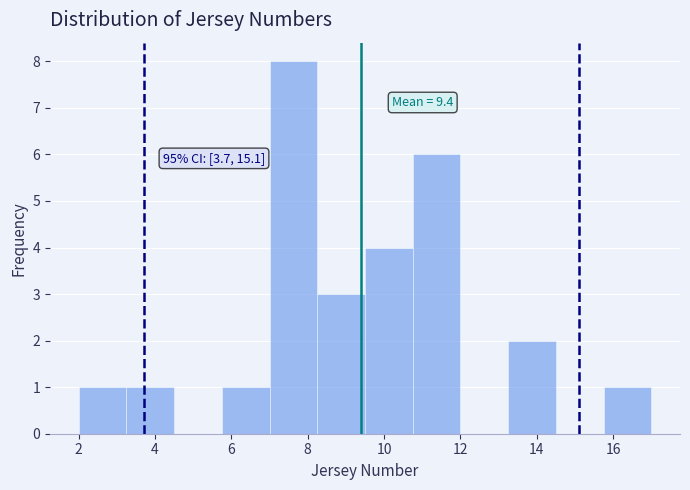

Which range on the x-axis has the tallest bar?

7.00 to 8.25